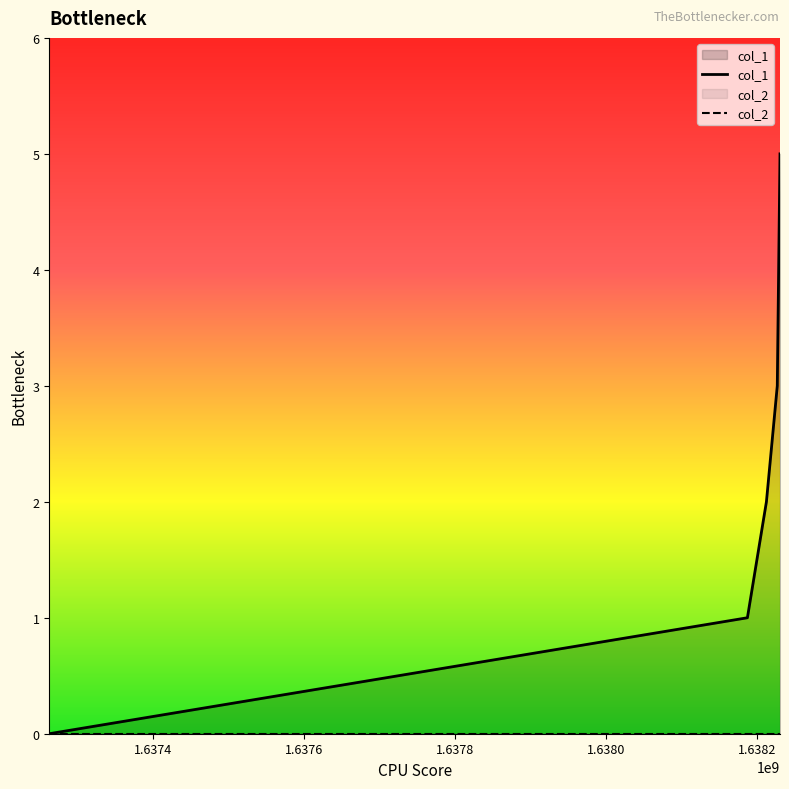

Which series has the largest range (max minus min)?

col_1